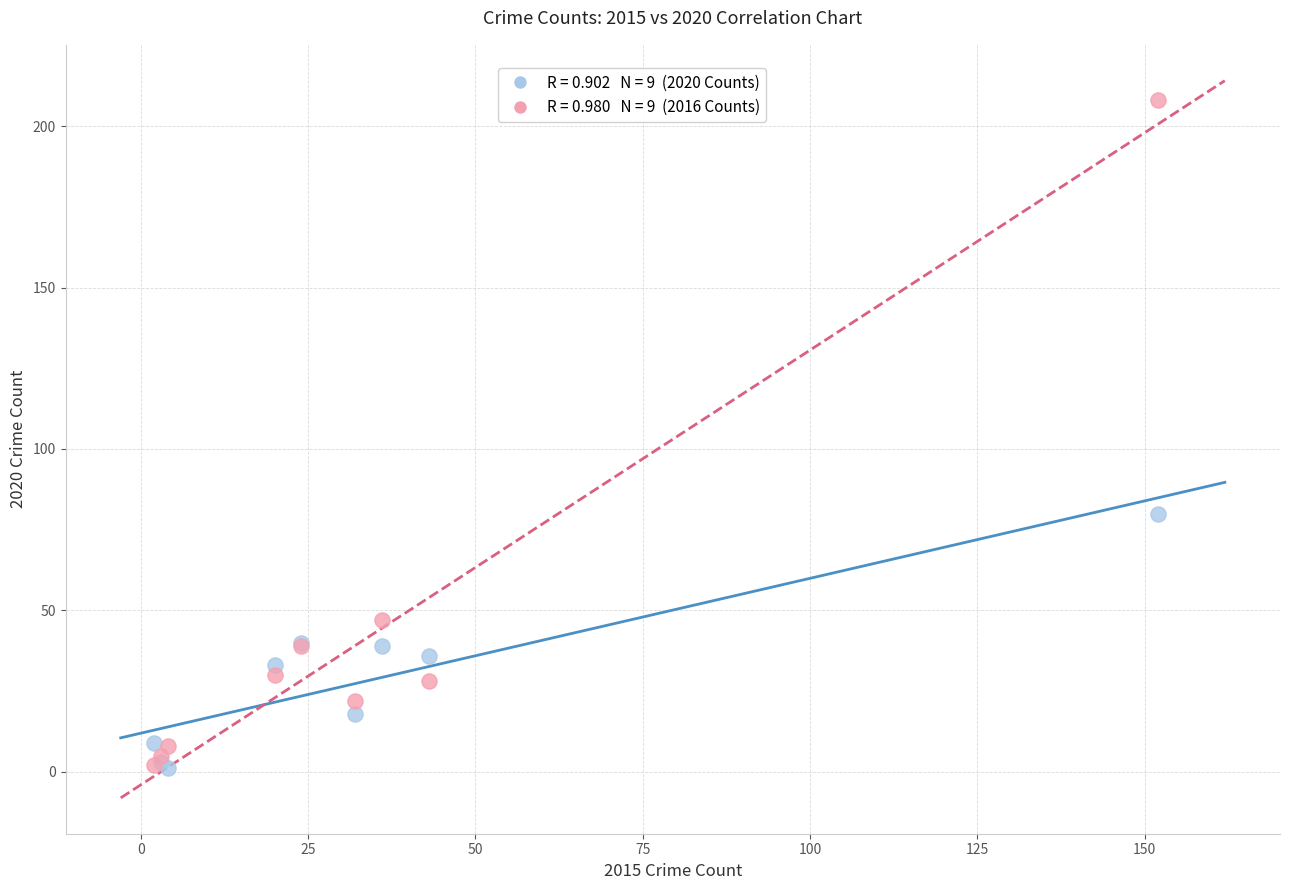

Across all series, what Y value is closest to 104?

80